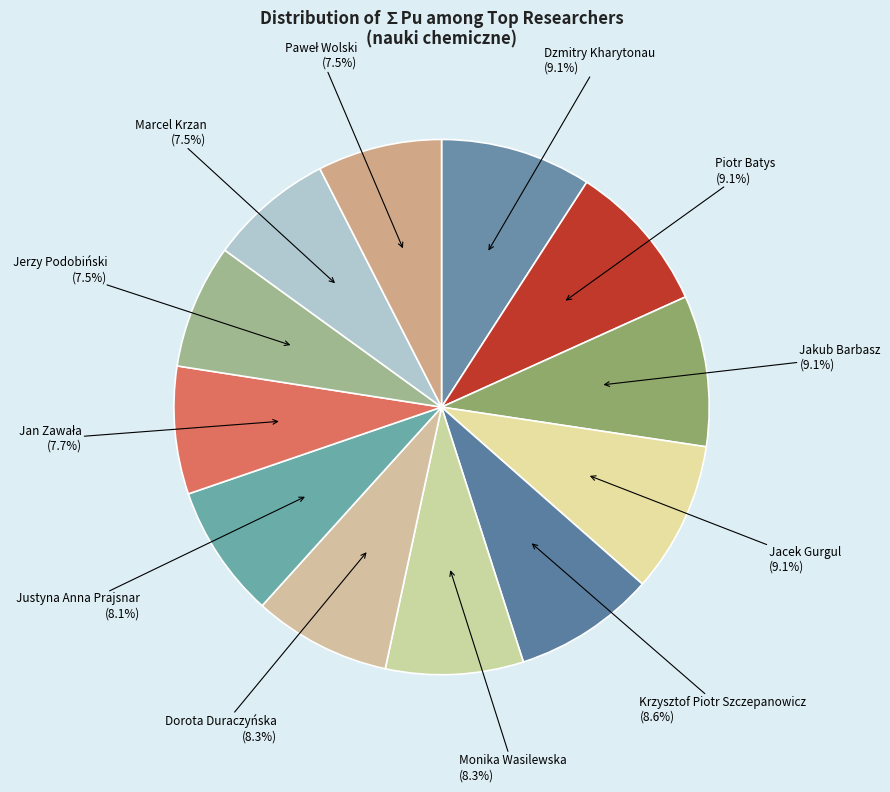

What percentage is the Dorota Duraczyńska slice, to the nearest percent?

8%